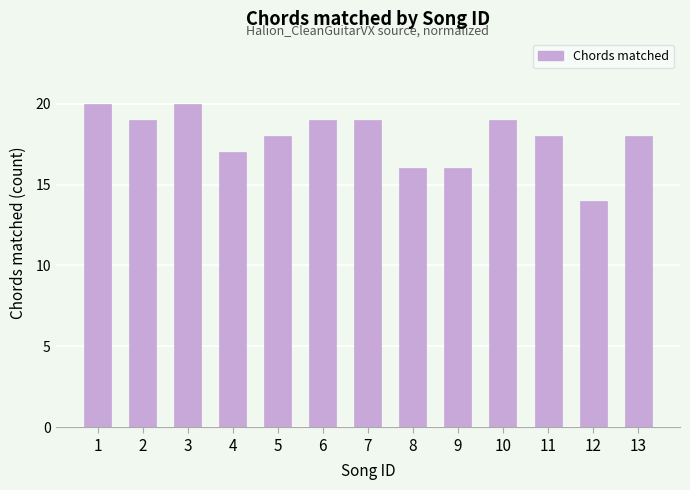

Reading right to left, what are all the values shown in this chart?

18	14	18	19	16	16	19	19	18	17	20	19	20